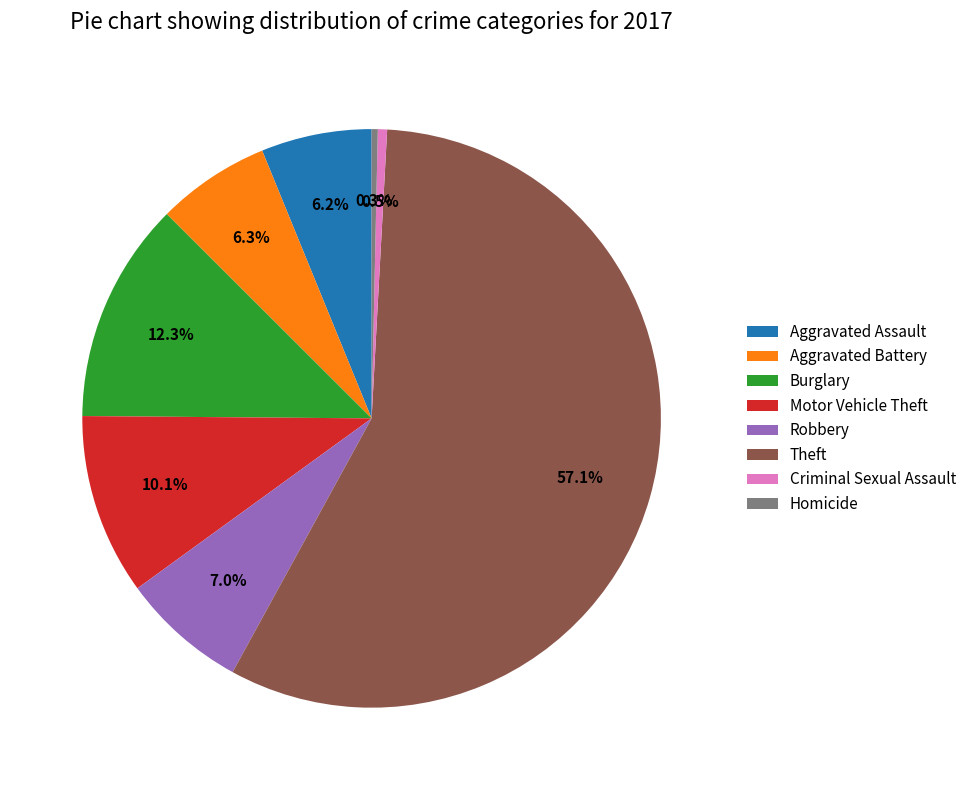

What is the largest slice in the pie chart?

Theft